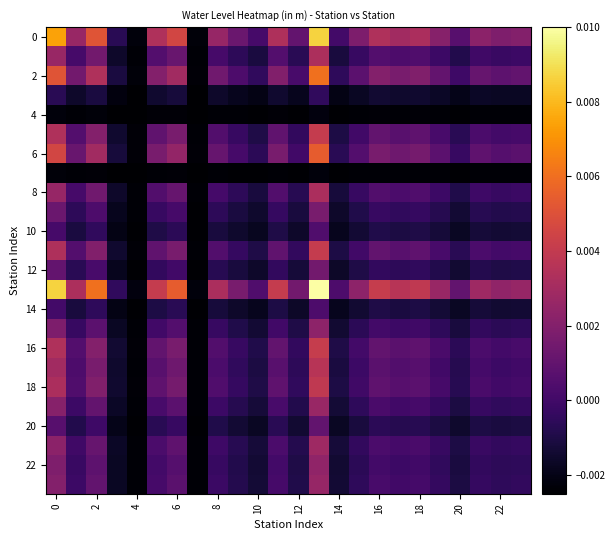

At how many categories does at least one series exceed 0?

21